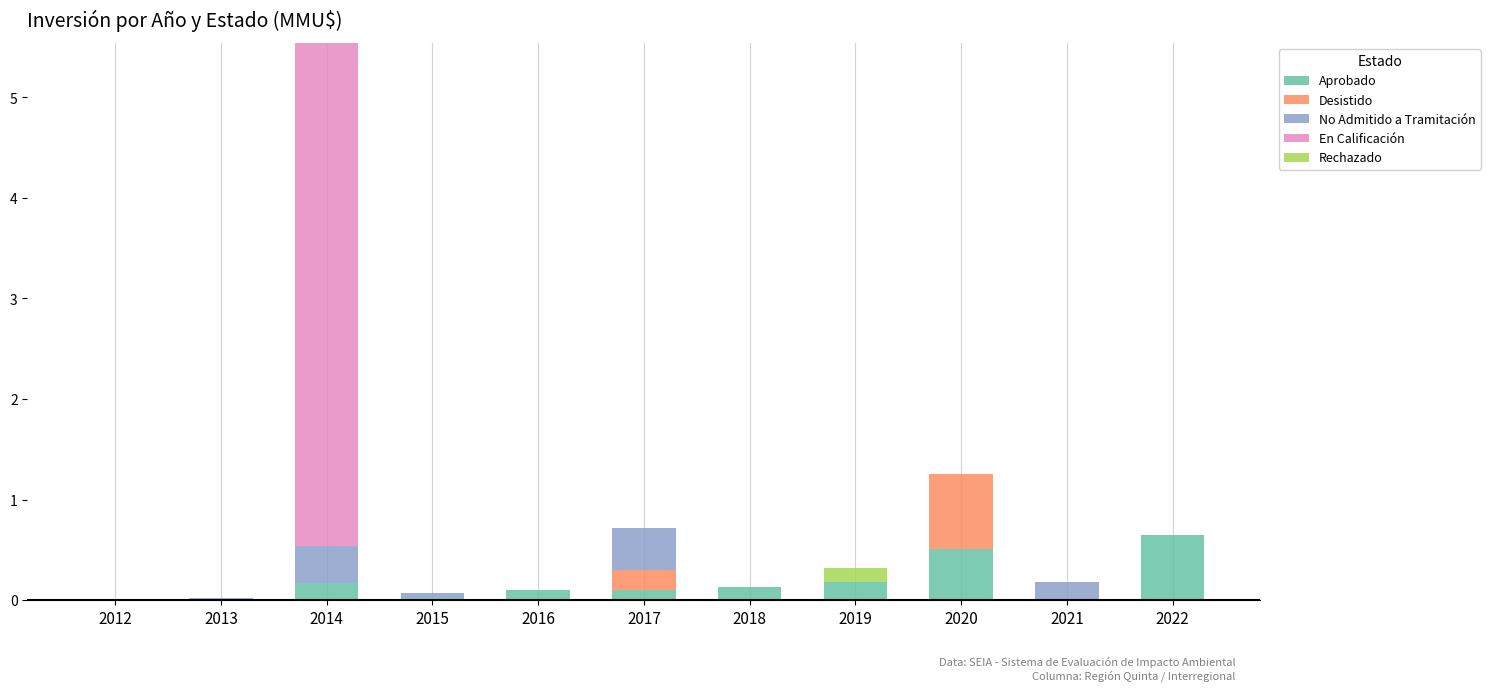

At which category is the sum across all series the highest?

2014